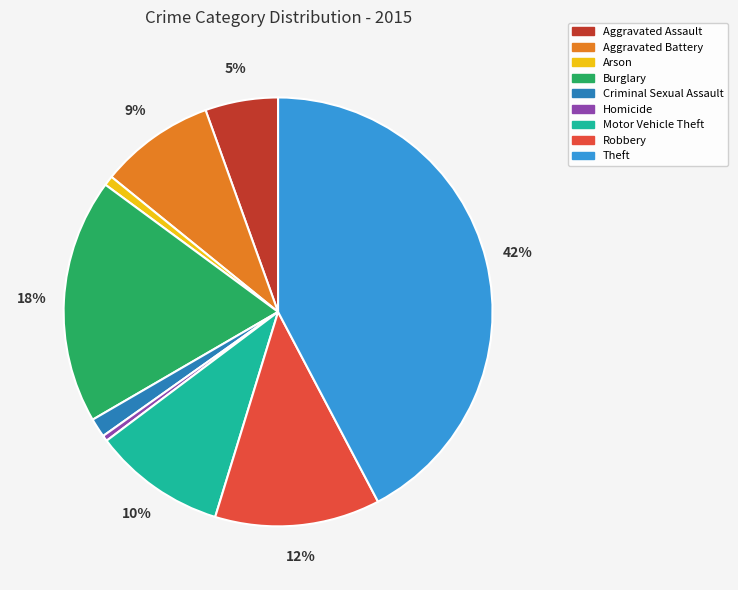

Count the number of slices in the pie.

9